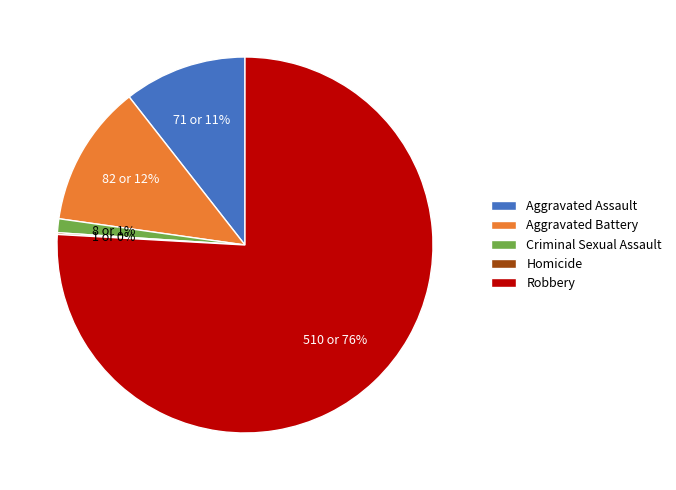

Which category has the biggest portion of the pie?

Robbery